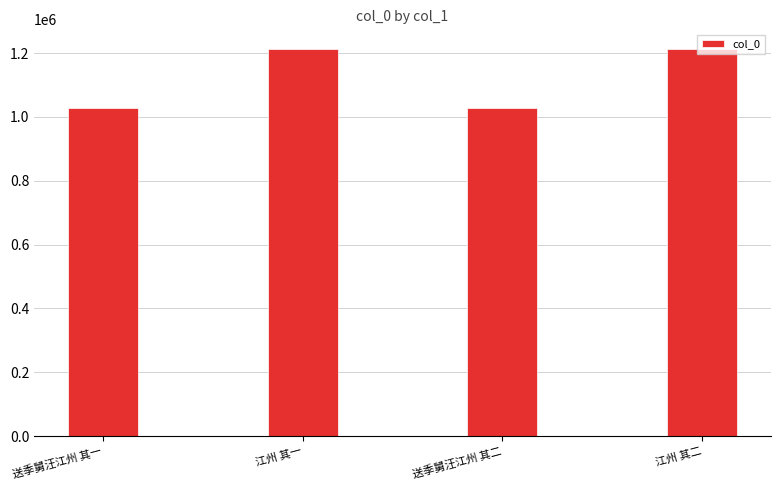

What position from the left is 江州 其二?

4